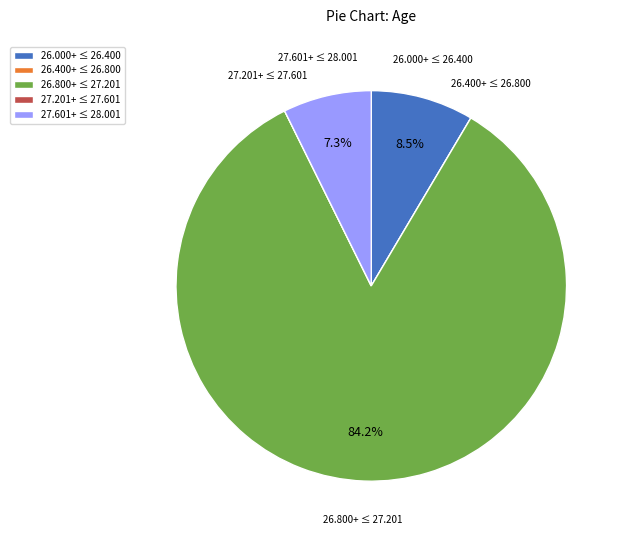

Does any single category account for the majority?

Yes